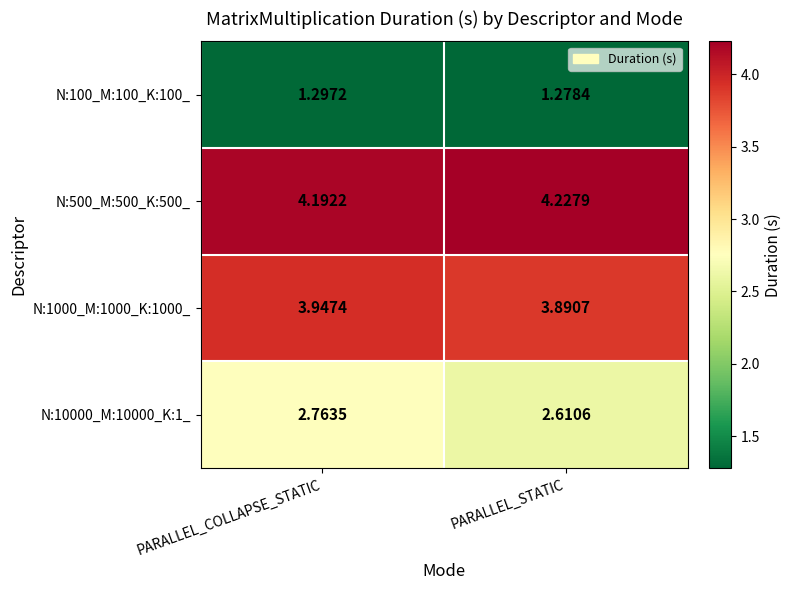

Between PARALLEL_COLLAPSE_STATIC and PARALLEL_STATIC, which series saw the biggest shift?

N:10000_M:10000_K:1_